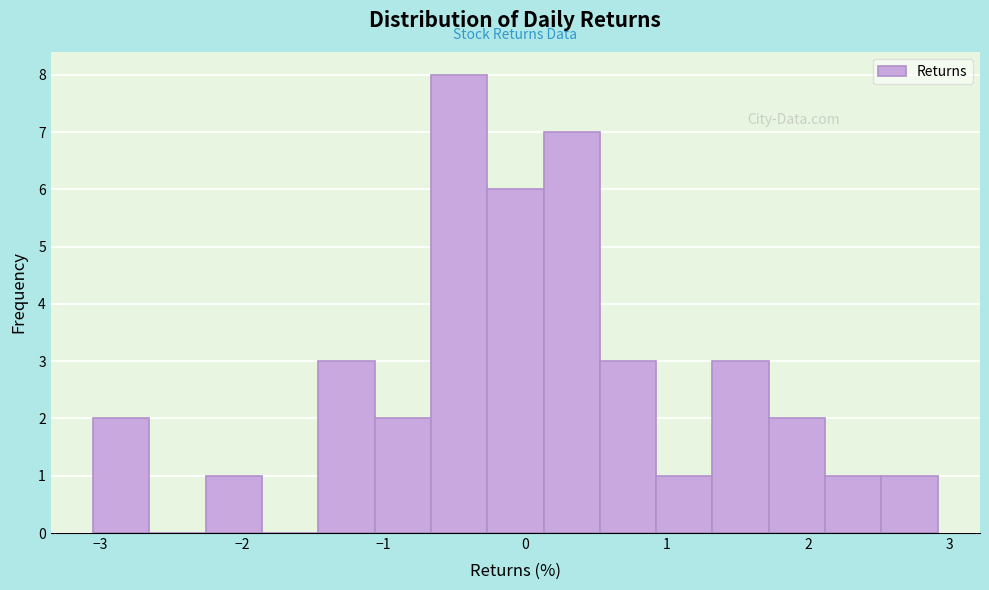

Read against the x-axis, roughly where is the centre of the tallest bar?

-0.5